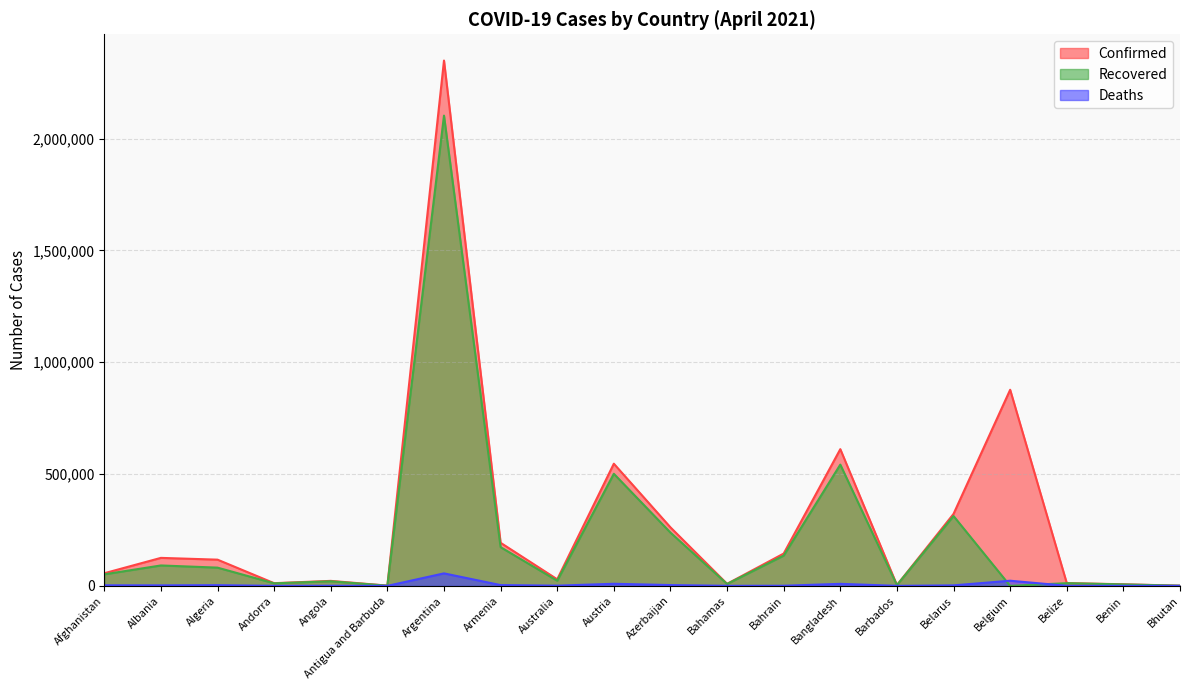

How many lines are shown in the chart?

3